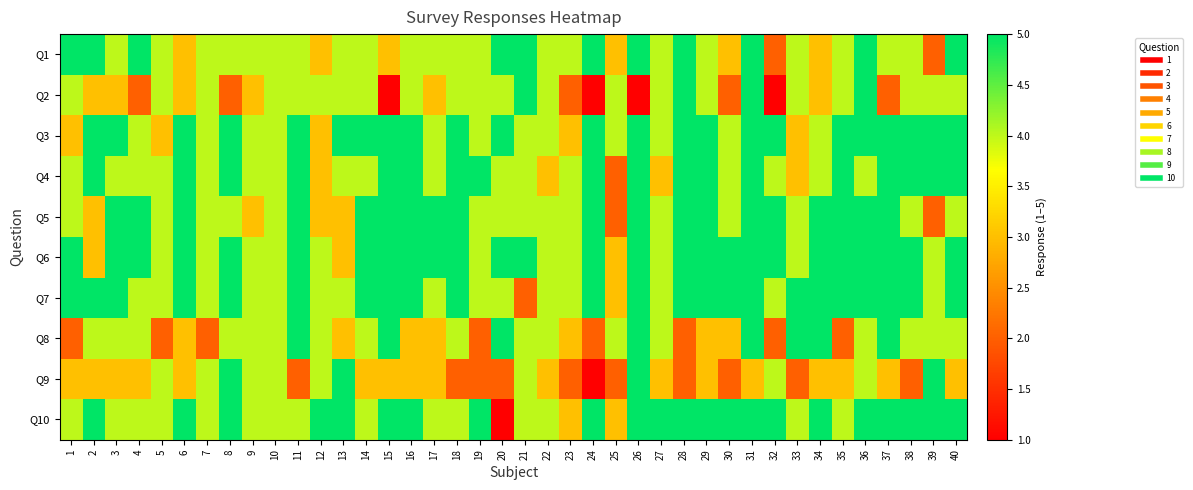

Reading right to left, transcribe all the data shown in this chart.

Q1: 40=5	39=2	38=4	37=4	36=5	35=4	34=3	33=4	32=2	31=5	30=3	29=4	28=5	27=4	26=5	25=3	24=5	23=4	22=4	21=5	20=5	19=4	18=4	17=4	16=4	15=3	14=4	13=4	12=3	11=4	10=4	9=4	8=4	7=4	6=3	5=4	4=5	3=4	2=5	1=5
Q2: 40=4	39=4	38=4	37=2	36=5	35=4	34=3	33=4	32=1	31=5	30=2	29=4	28=5	27=4	26=1	25=4	24=1	23=2	22=4	21=5	20=4	19=4	18=4	17=3	16=4	15=1	14=4	13=4	12=4	11=4	10=4	9=3	8=2	7=4	6=3	5=4	4=2	3=3	2=3	1=4
Q3: 40=5	39=5	38=5	37=5	36=5	35=5	34=4	33=3	32=5	31=5	30=4	29=5	28=5	27=4	26=5	25=4	24=5	23=3	22=4	21=4	20=5	19=4	18=5	17=4	16=5	15=5	14=5	13=5	12=3	11=5	10=4	9=4	8=5	7=4	6=5	5=3	4=4	3=5	2=5	1=3
Q4: 40=5	39=5	38=5	37=5	36=4	35=5	34=4	33=3	32=4	31=5	30=4	29=5	28=5	27=3	26=5	25=2	24=5	23=4	22=3	21=4	20=4	19=5	18=5	17=4	16=5	15=5	14=4	13=4	12=3	11=5	10=4	9=4	8=5	7=4	6=5	5=4	4=4	3=4	2=5	1=4
Q5: 40=4	39=2	38=4	37=5	36=5	35=5	34=5	33=4	32=5	31=5	30=4	29=5	28=5	27=4	26=5	25=2	24=5	23=4	22=4	21=4	20=4	19=4	18=5	17=5	16=5	15=5	14=5	13=3	12=3	11=5	10=4	9=3	8=4	7=4	6=5	5=4	4=5	3=5	2=3	1=4
Q6: 40=5	39=4	38=5	37=5	36=5	35=5	34=5	33=4	32=5	31=5	30=5	29=5	28=5	27=4	26=5	25=3	24=5	23=4	22=4	21=5	20=5	19=4	18=5	17=5	16=5	15=5	14=5	13=3	12=4	11=5	10=4	9=4	8=5	7=4	6=5	5=4	4=5	3=5	2=3	1=5
Q7: 40=5	39=4	38=5	37=5	36=5	35=5	34=5	33=5	32=4	31=5	30=5	29=5	28=5	27=4	26=5	25=3	24=5	23=4	22=4	21=2	20=4	19=4	18=5	17=4	16=5	15=5	14=5	13=4	12=4	11=5	10=4	9=4	8=5	7=4	6=5	5=4	4=4	3=5	2=5	1=5
Q8: 40=4	39=4	38=4	37=5	36=4	35=2	34=5	33=5	32=2	31=5	30=3	29=3	28=2	27=4	26=5	25=4	24=2	23=3	22=4	21=4	20=5	19=2	18=4	17=3	16=3	15=5	14=4	13=3	12=4	11=5	10=4	9=4	8=4	7=2	6=3	5=2	4=4	3=4	2=4	1=2
Q9: 40=3	39=5	38=2	37=3	36=4	35=3	34=3	33=2	32=4	31=3	30=2	29=3	28=2	27=3	26=5	25=2	24=1	23=2	22=3	21=4	20=2	19=2	18=2	17=3	16=3	15=3	14=3	13=5	12=4	11=2	10=4	9=4	8=5	7=4	6=3	5=4	4=3	3=3	2=3	1=3
Q10: 40=5	39=5	38=5	37=5	36=5	35=4	34=5	33=4	32=5	31=5	30=5	29=5	28=5	27=5	26=5	25=3	24=5	23=3	22=4	21=4	20=1	19=5	18=4	17=4	16=5	15=5	14=4	13=5	12=5	11=4	10=4	9=4	8=5	7=4	6=5	5=4	4=4	3=4	2=5	1=4